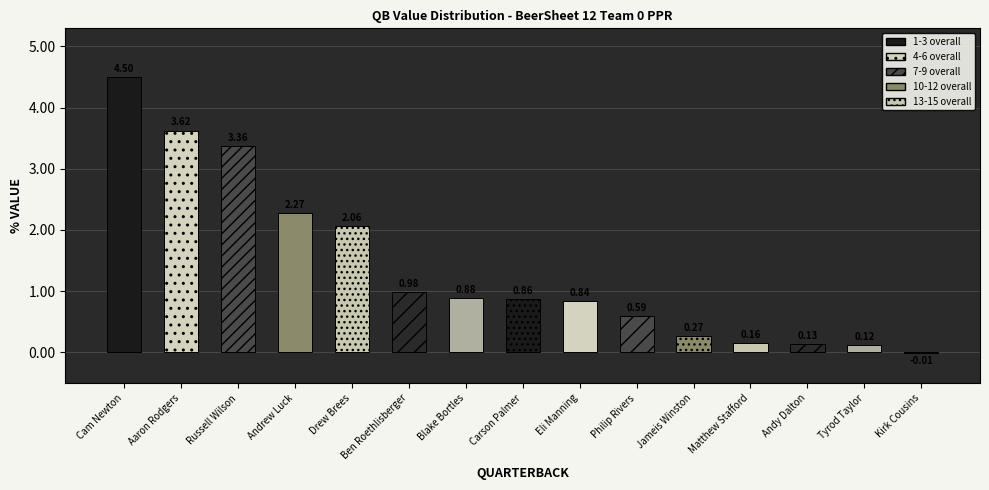

True or false: the data shows 0.9 at Russell Wilson.

False